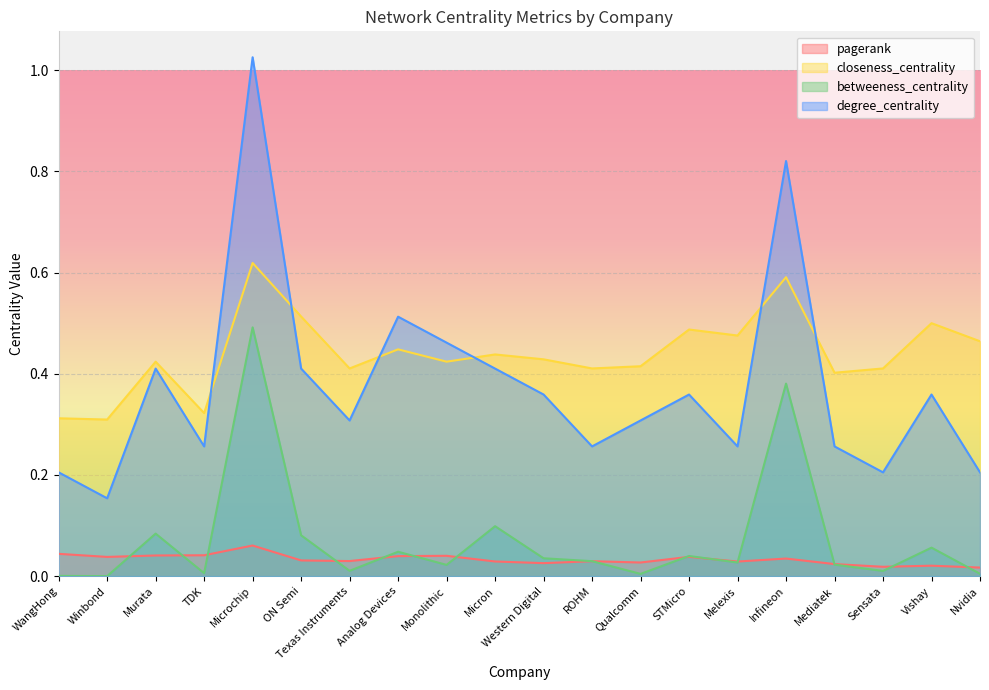

What is the spread (max minus min) of values at Qualcomm?

0.4